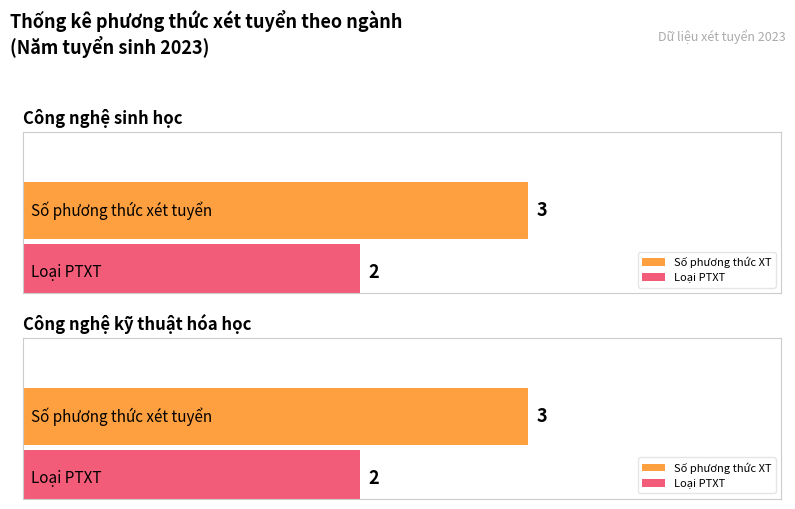

At which category is the sum across all series the highest?

Công nghệ sinh học